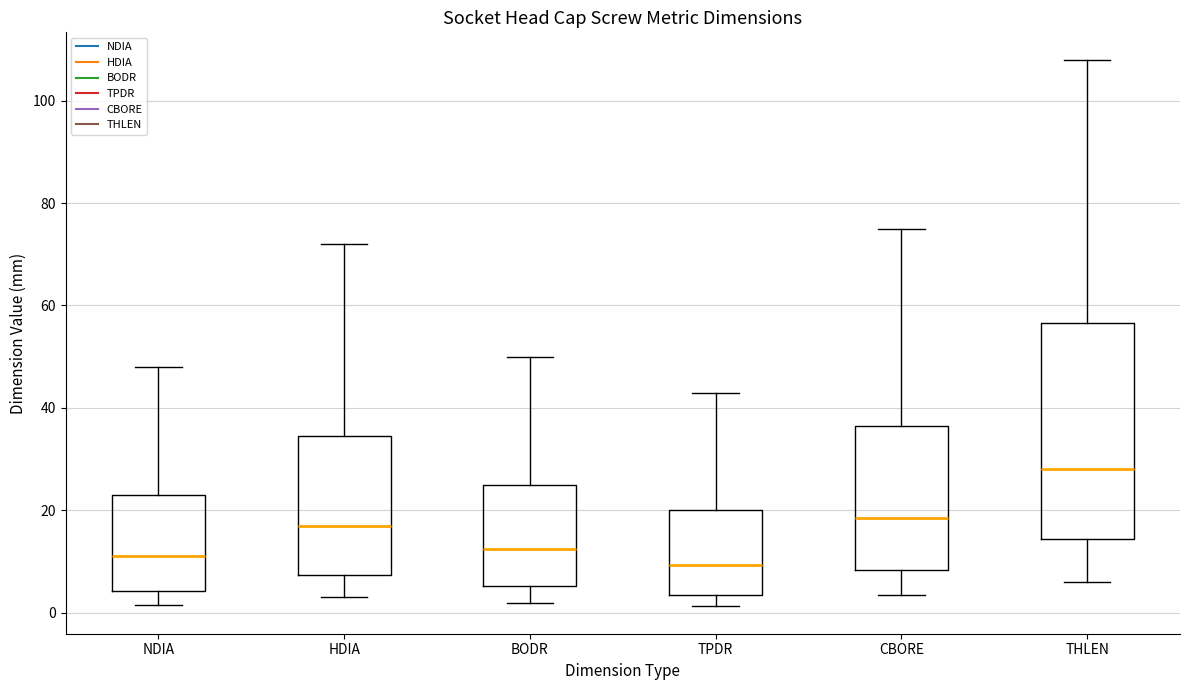

Which box's median line is the highest?

THLEN